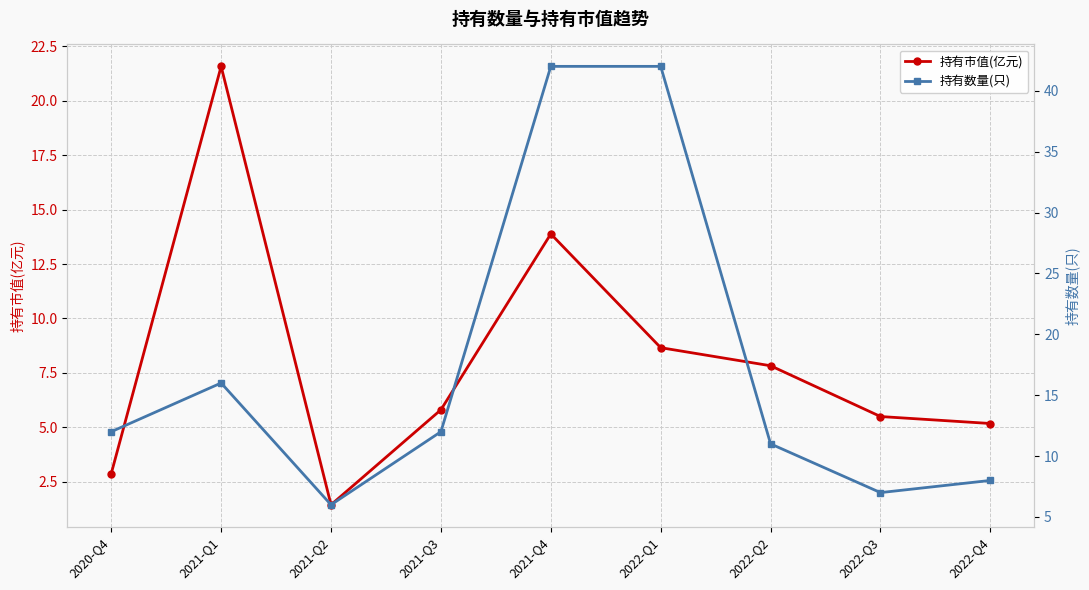

What are all the series names shown in the legend?

持有市值(亿元), 持有数量(只)